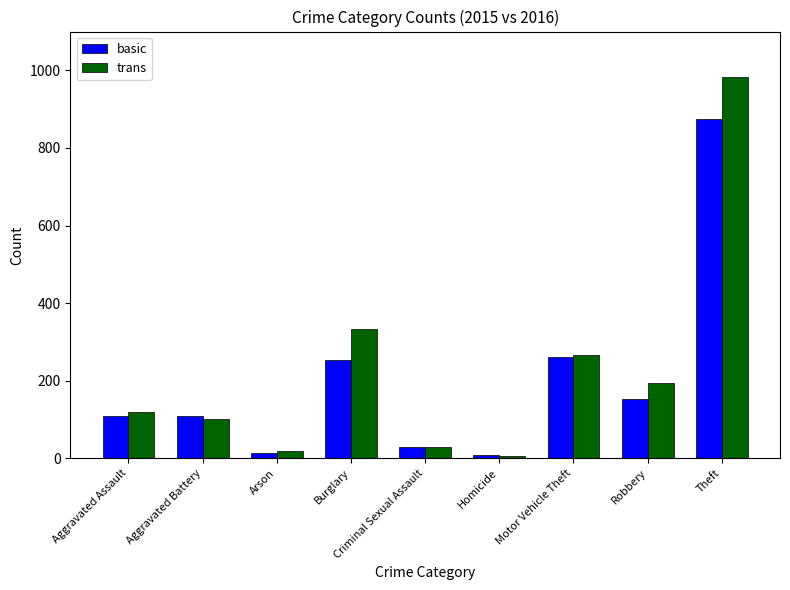

What position from the left is Theft?

9